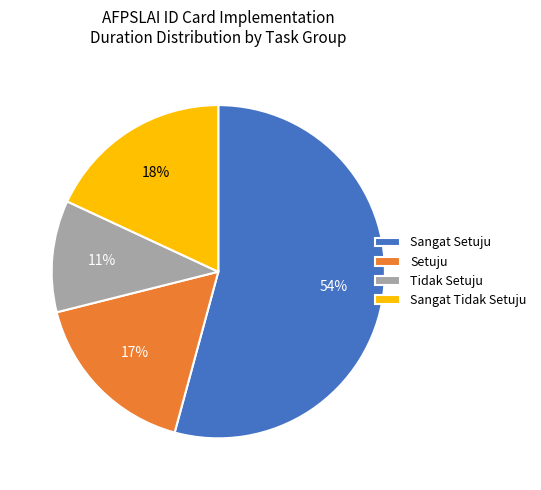

To the nearest percent, what is the difference between the largest and smallest slice percentages?

43%